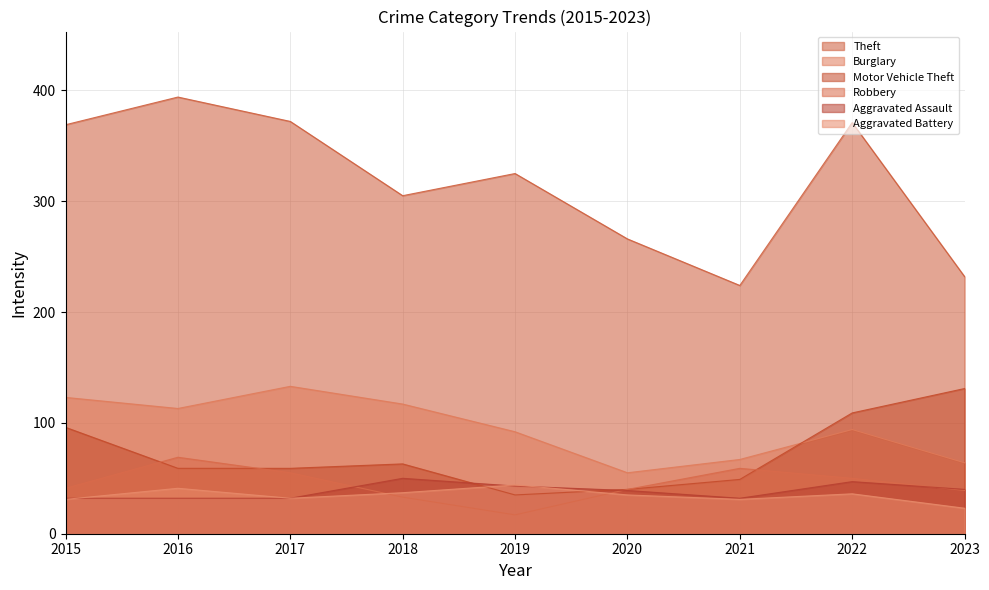

What is the difference between the Theft values at 2022 and 2015?

2